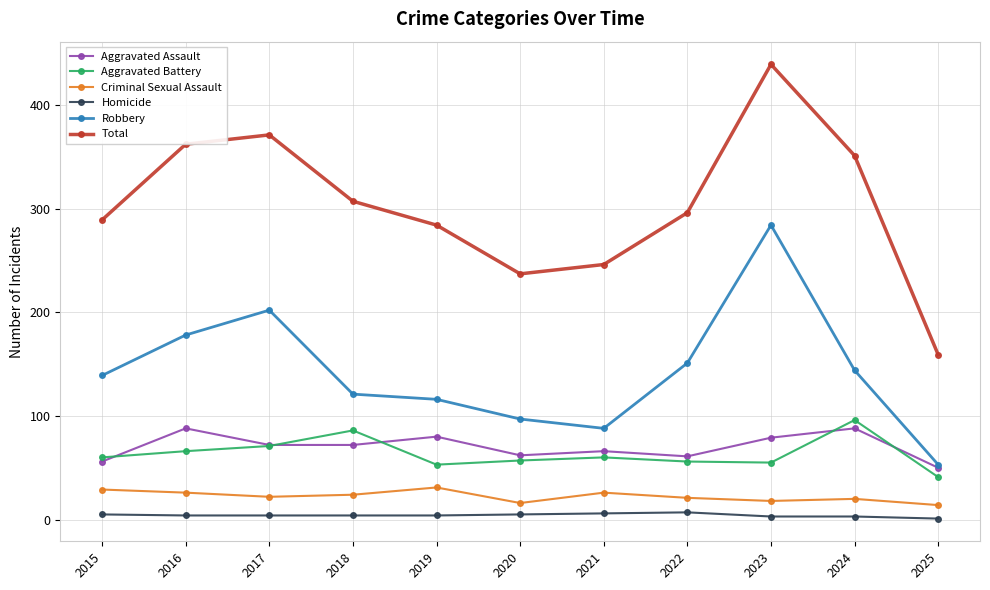

Which series has the largest total across all categories?

Total